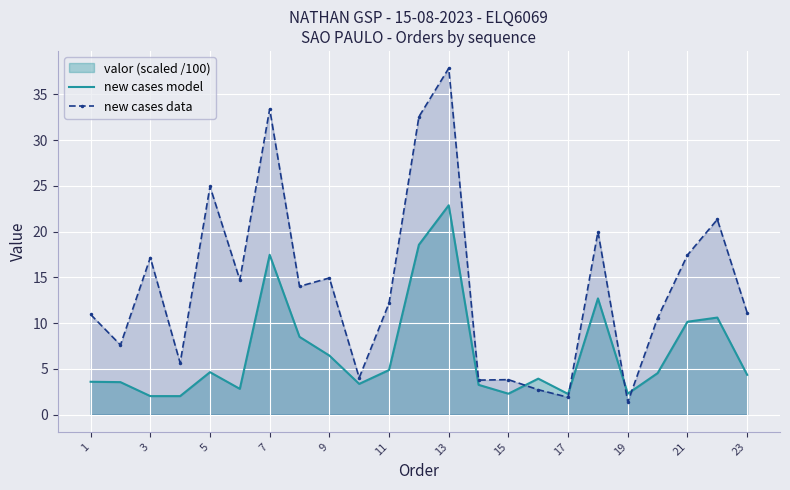

What is the maximum value shown in the chart?

37.9